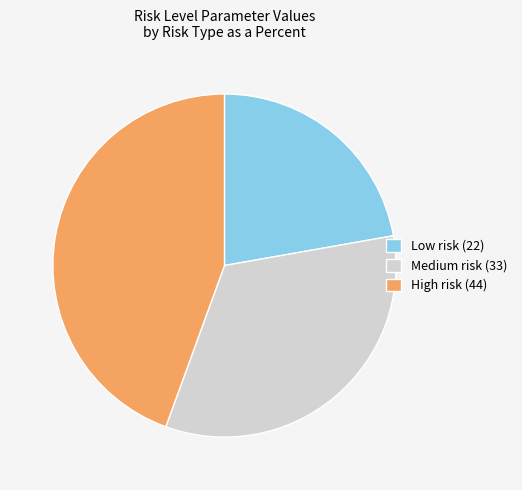

Does Low risk represent more than half of the total?

No